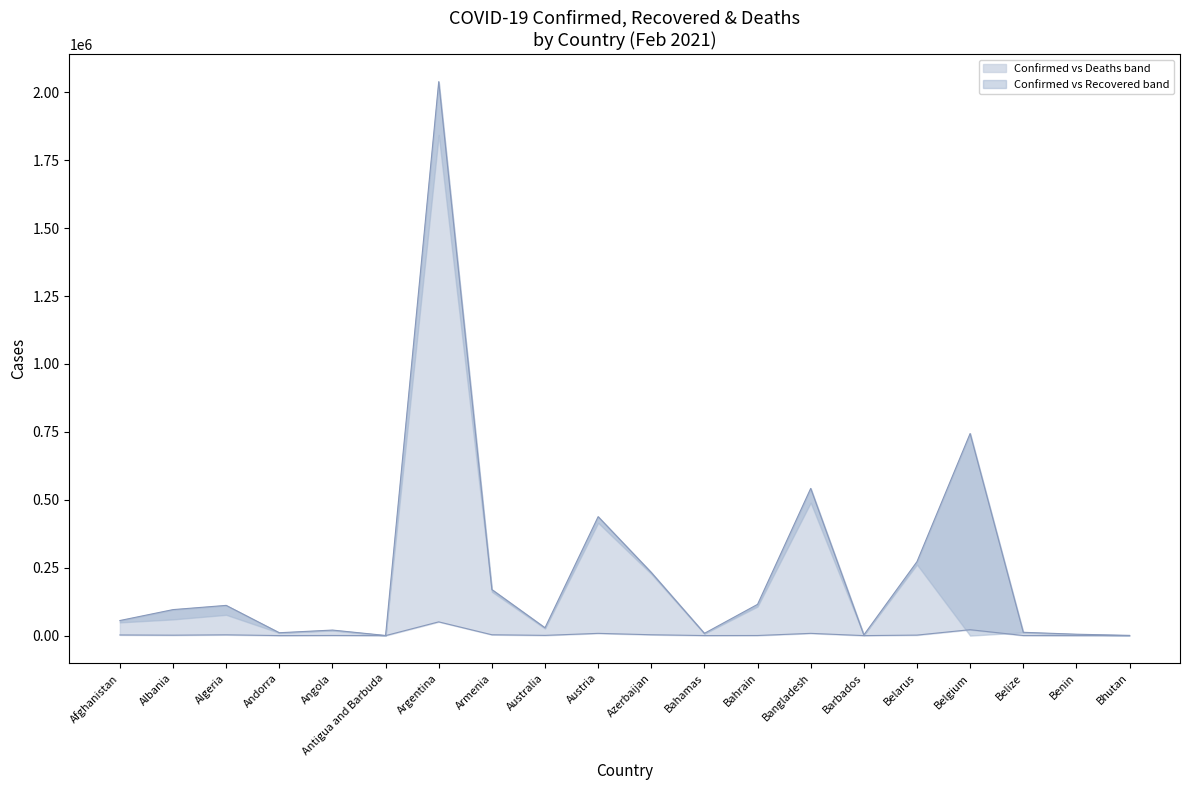

Reading right to left, transcribe all the data shown in this chart.

Confirmed: Bhutan=866	Benin=5143	Belize=12195	Belgium=743882	Belarus=272273	Barbados=2457	Bangladesh=541877	Bahrain=115057	Bahamas=8383	Azerbaijan=232491	Austria=437874	Australia=28912	Armenia=169597	Argentina=2039124	Antigua and Barbuda=525	Angola=20400	Andorra=10583	Algeria=111247	Albania=95726	Afghanistan=55540
Deaths: Bhutan=1	Benin=65	Belize=314	Belgium=21793	Belarus=1876	Barbados=28	Bangladesh=8314	Bahrain=410	Bahamas=179	Azerbaijan=3187	Austria=8290	Australia=909	Armenia=3155	Argentina=50616	Antigua and Barbuda=10	Angola=496	Andorra=107	Algeria=2947	Albania=1600	Afghanistan=2428